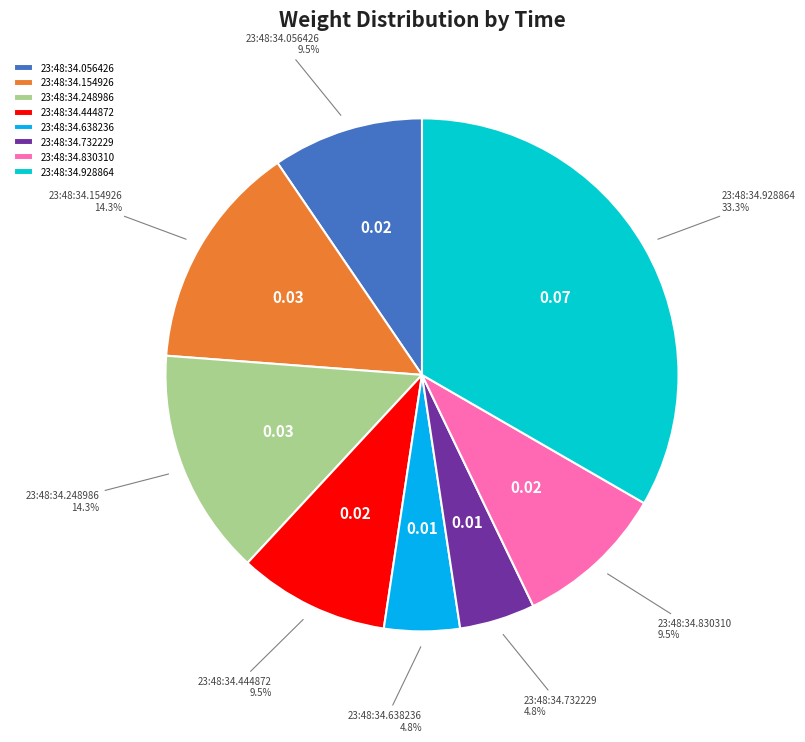

To the nearest percent, what is the average slice percentage?

12%